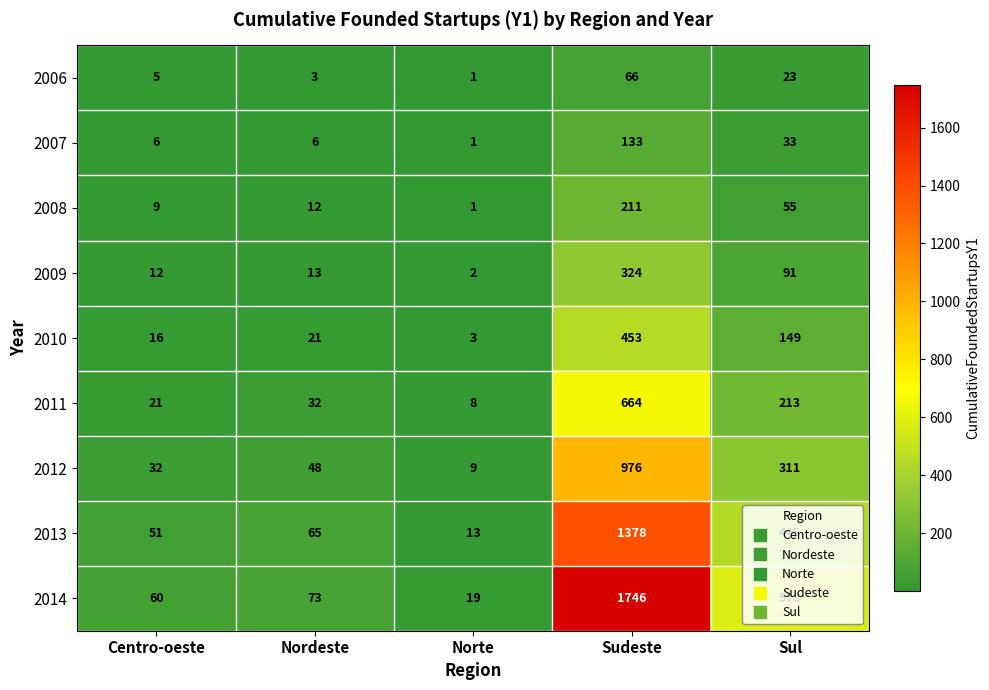

Which category has the lowest value across all series?

Norte